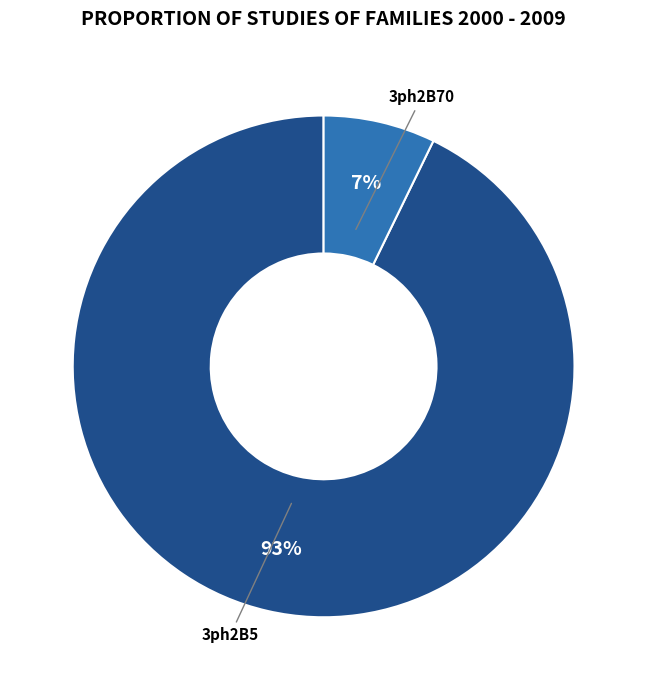

How many segments does this pie chart have?

2